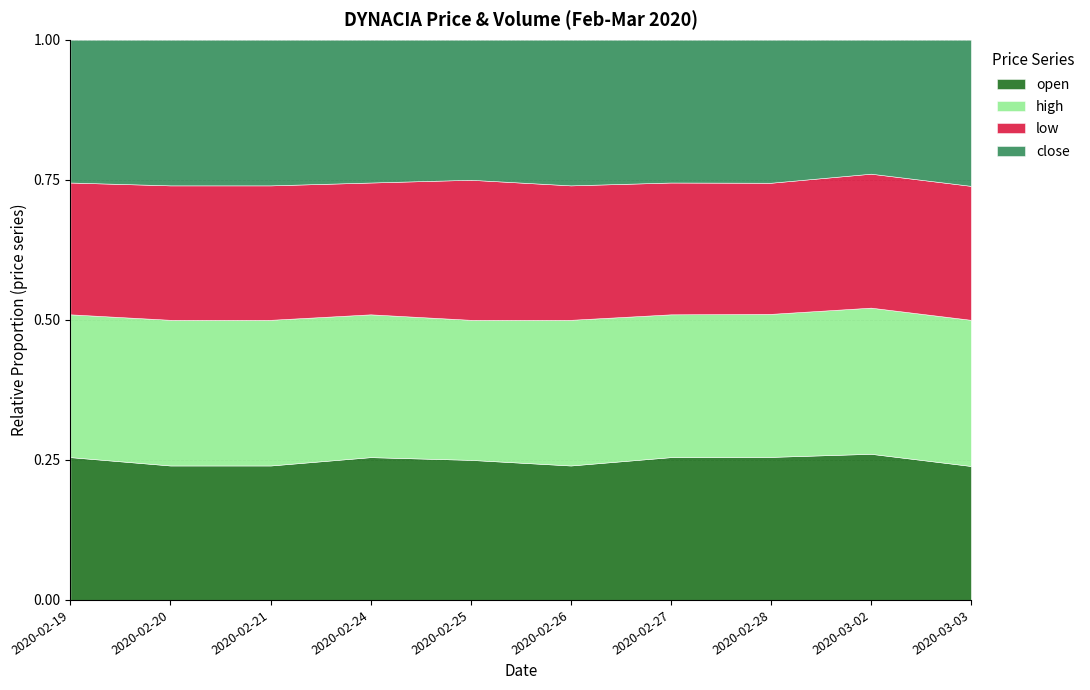

Does the chart have visible grid lines?

Yes